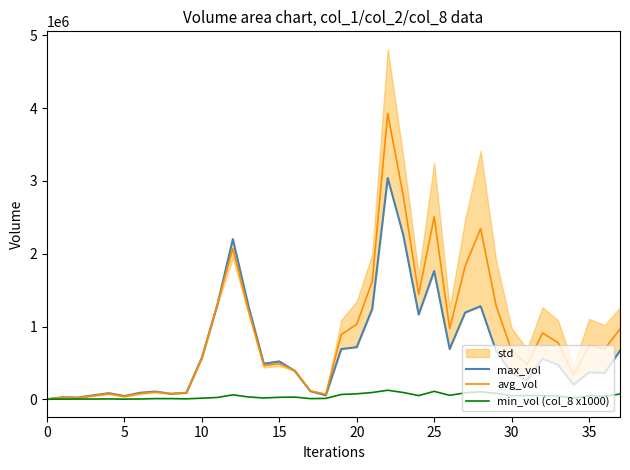

The max_vol series shows 113350 at 17. True or false?

True